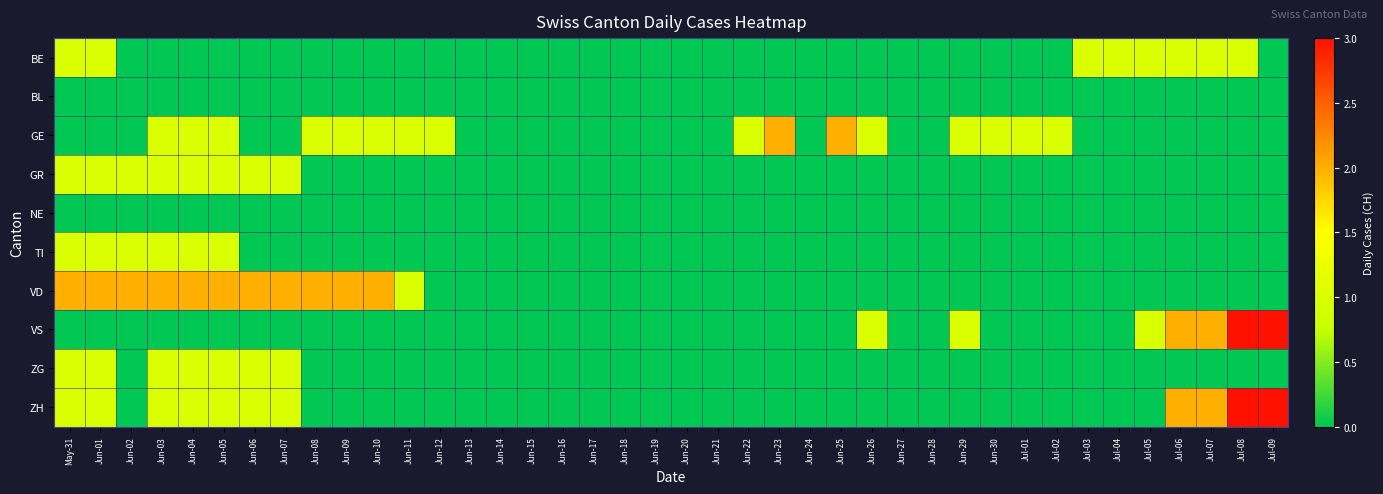

Which has a higher value, Jul-06 or Jul-08?

Jul-06